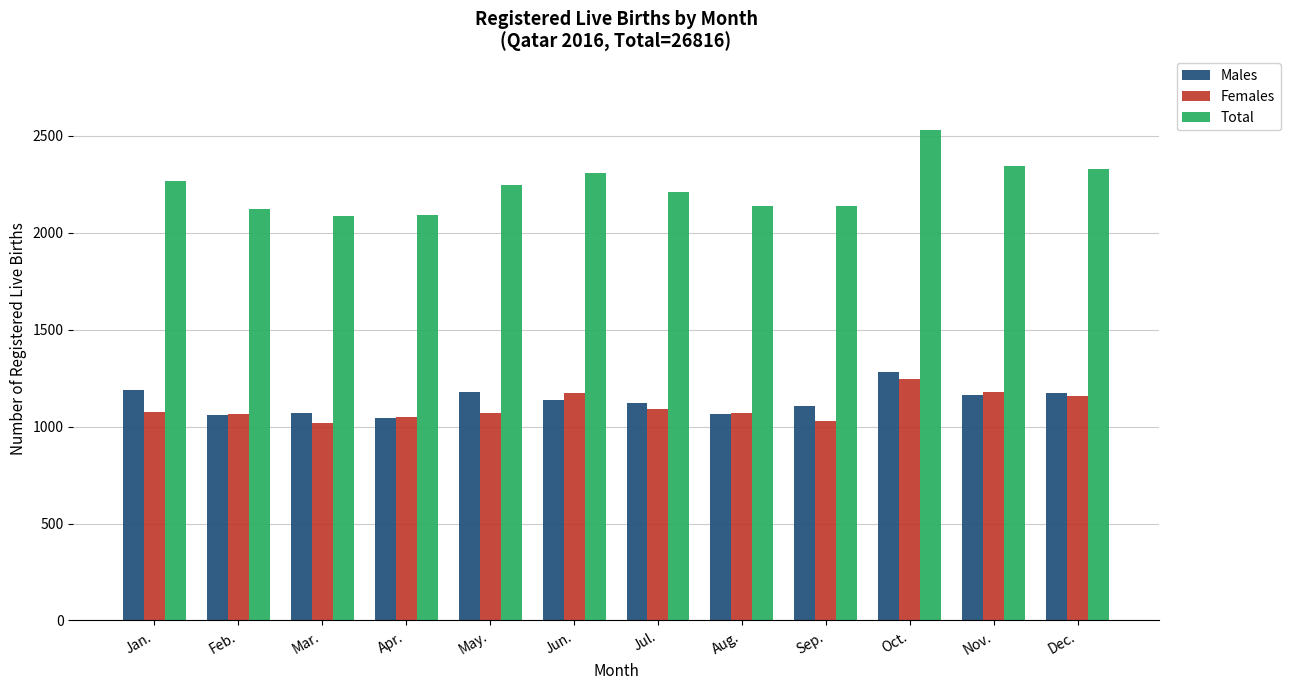

What is the difference between the highest and lowest values at Feb.?

1064